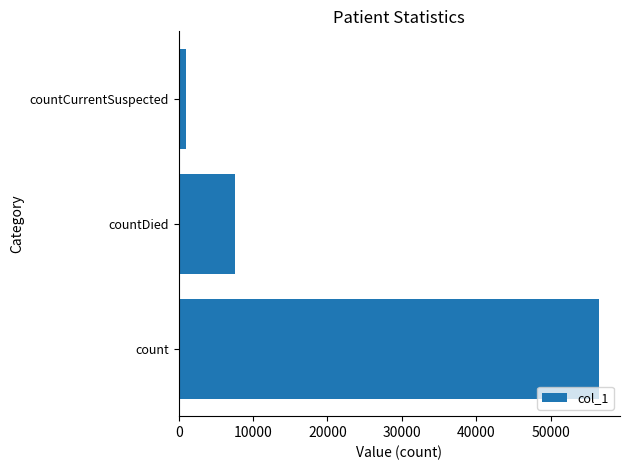

The chart shows a value of 56496 at count. True or false?

True